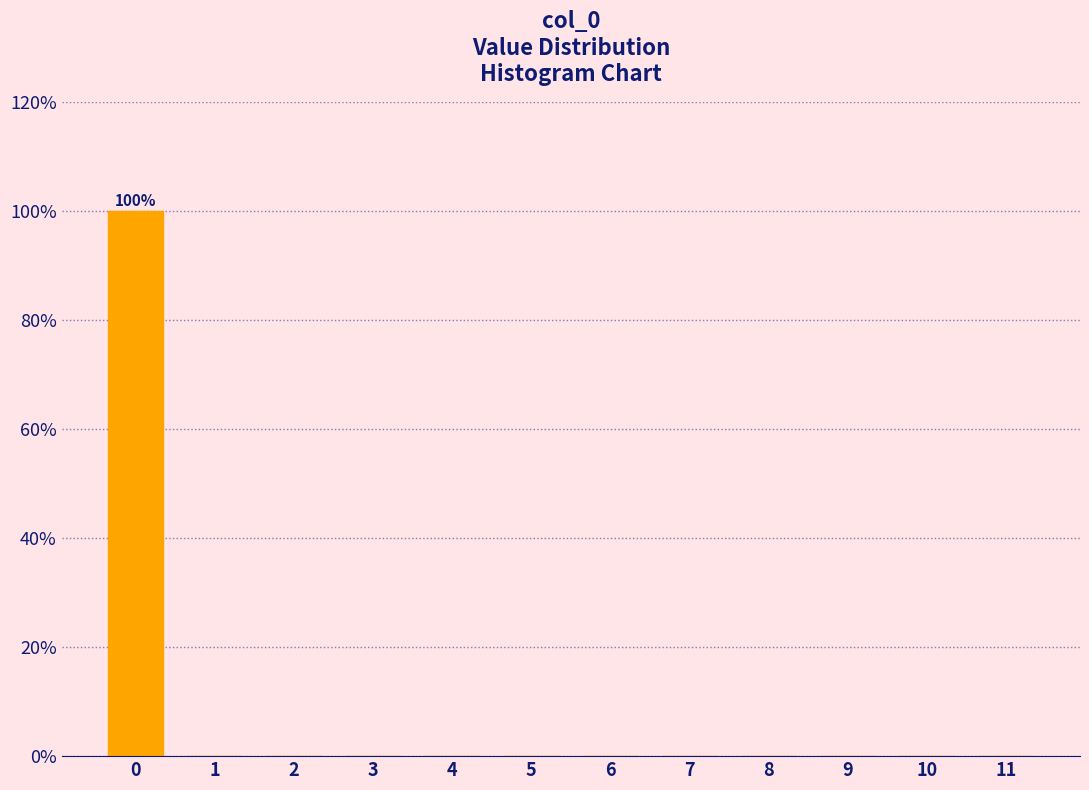

Reading left to right, transcribe all the data shown in this chart.

0=100	1=0	2=0	3=0	4=0	5=0	6=0	7=0	8=0	9=0	10=0	11=0